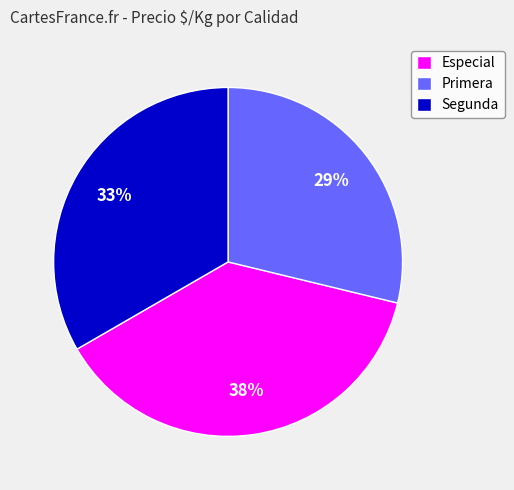

Does any single category account for the majority?

No